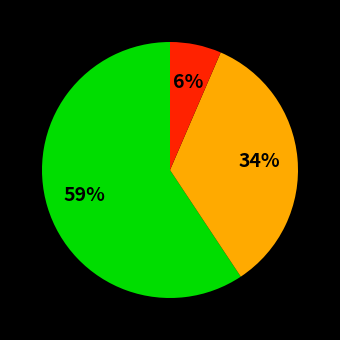

Is there any slice that represents more than half of the pie?

Yes